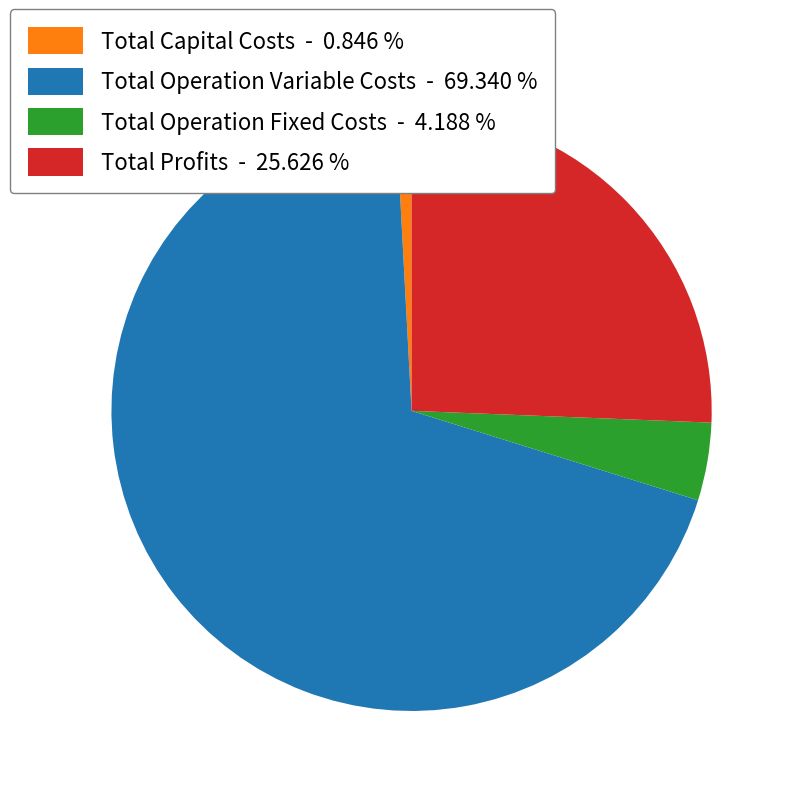

The Total Profits slice represents 20% of the pie. True or false?

False